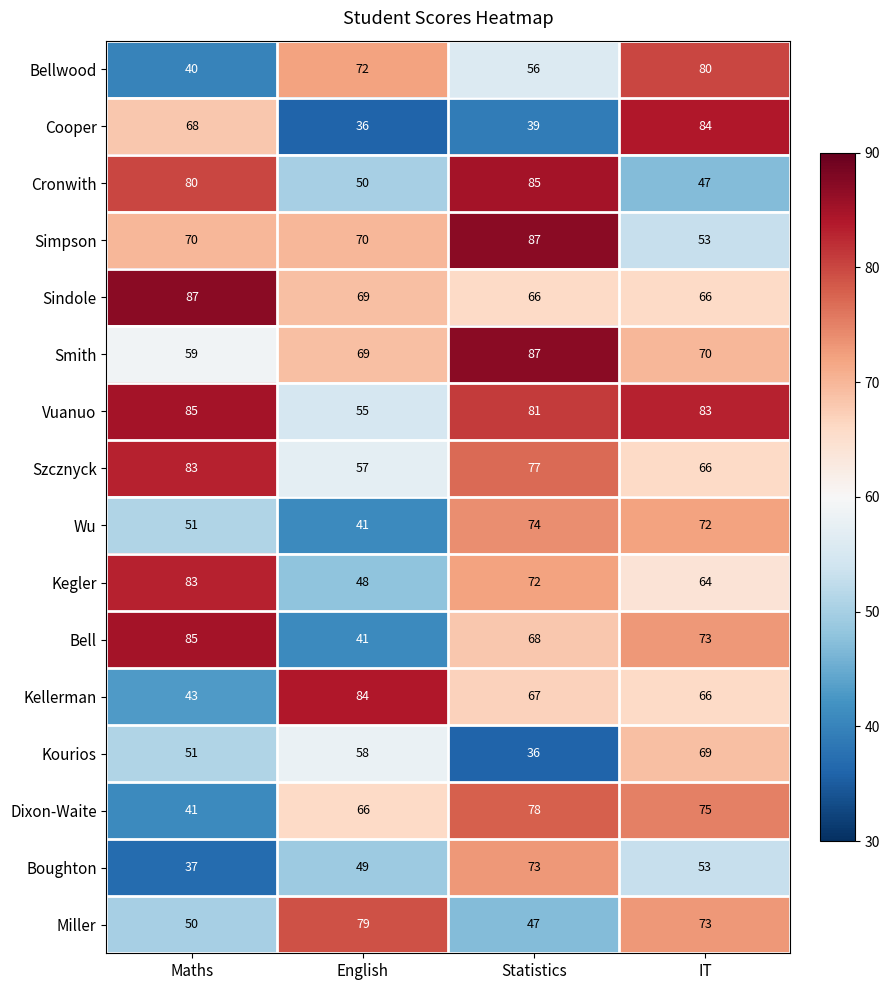

Which series has the largest total across all categories?

Vuanuo